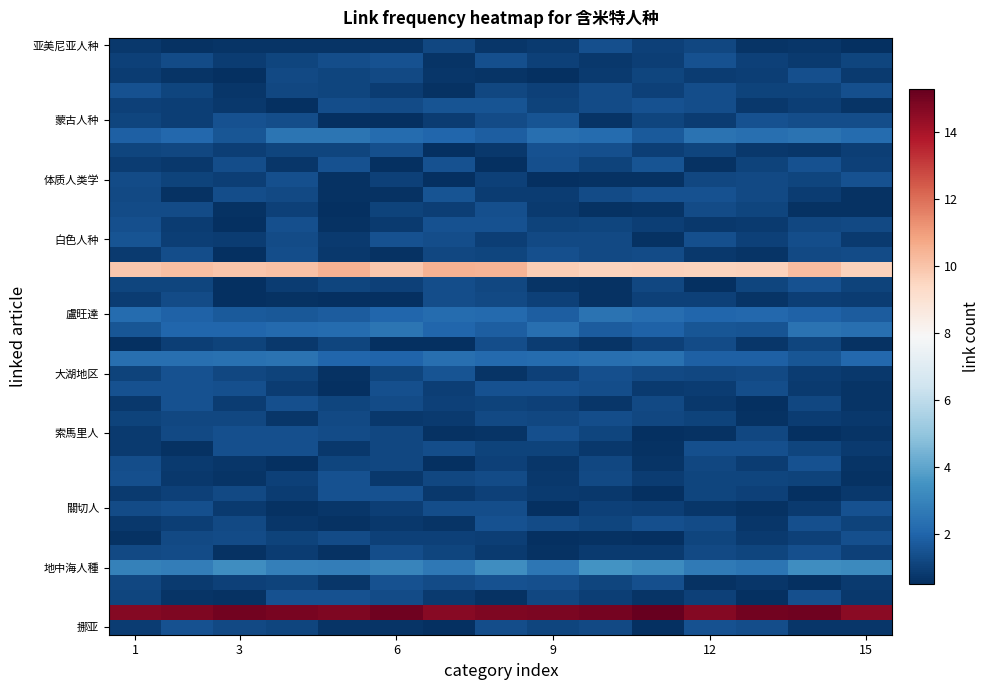

At which category is the sum across all series the highest?

7